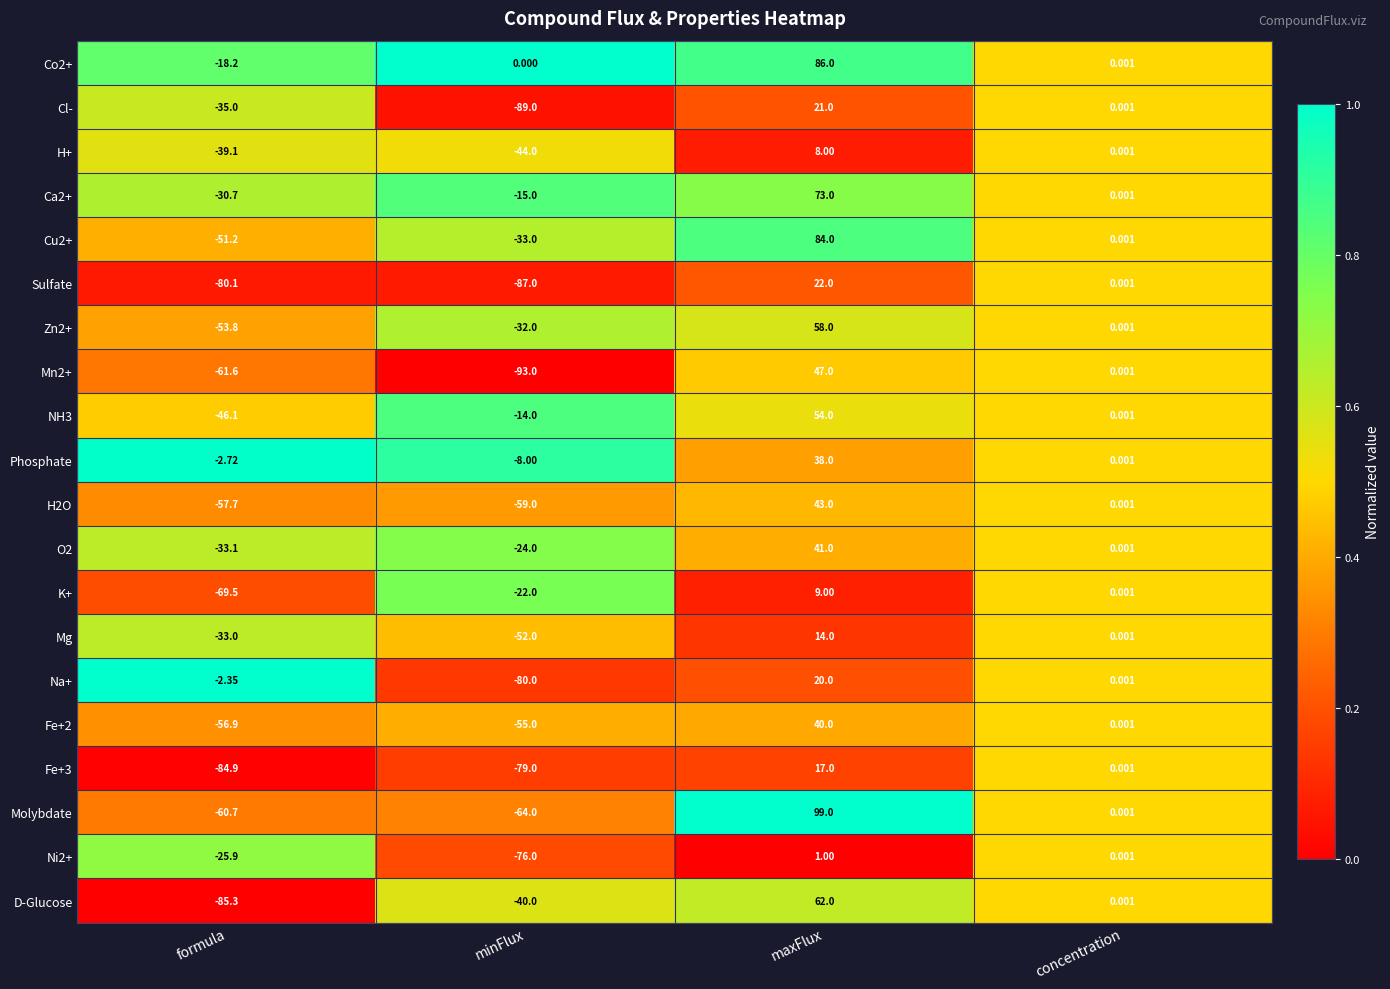

Rank the categories by Mg value from lowest to highest.

minFlux, formula, concentration, maxFlux